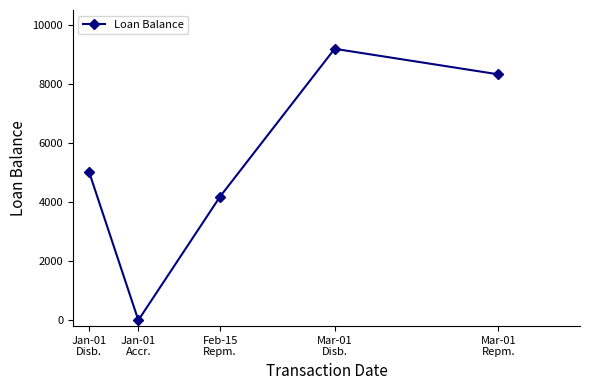

What position from the right is Jan-01
Accr.?

4